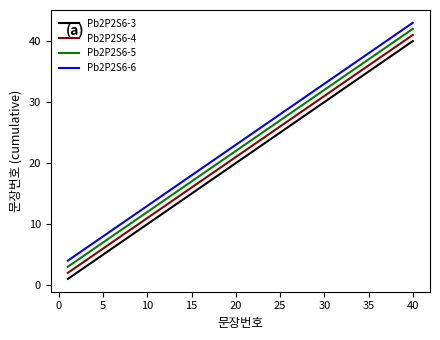

True or false: Pb2P2S6-5 has more than 1 points higher than both neighbors.

False